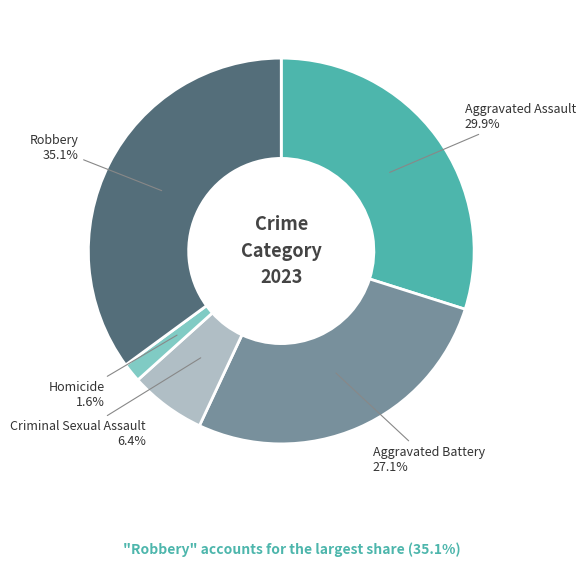

Is there any slice that represents more than half of the pie?

No